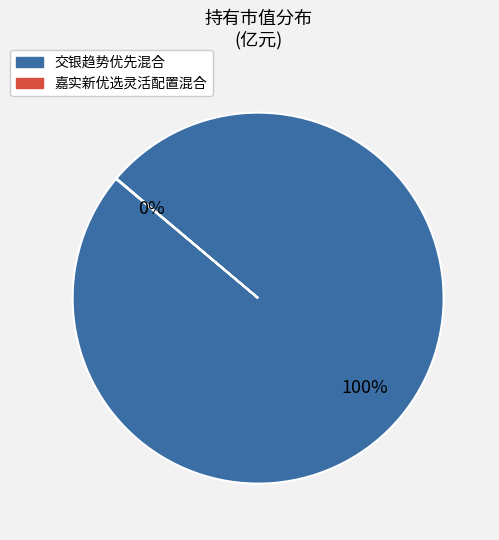

True or false: 交银趋势优先混合 accounts for 100% of the total.

True